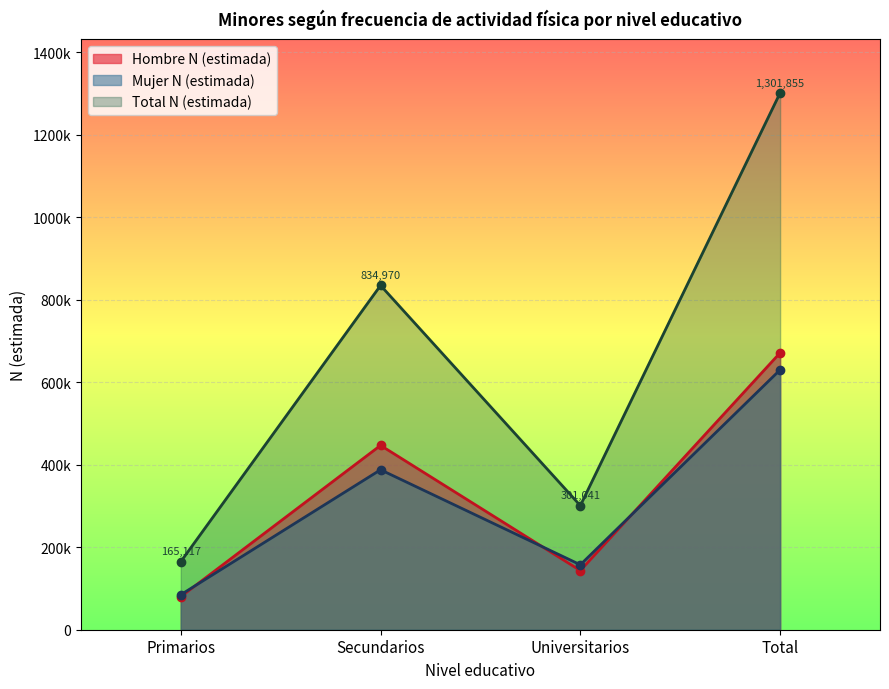

At which label does Total N (estimada) reach its minimum?

Primarios